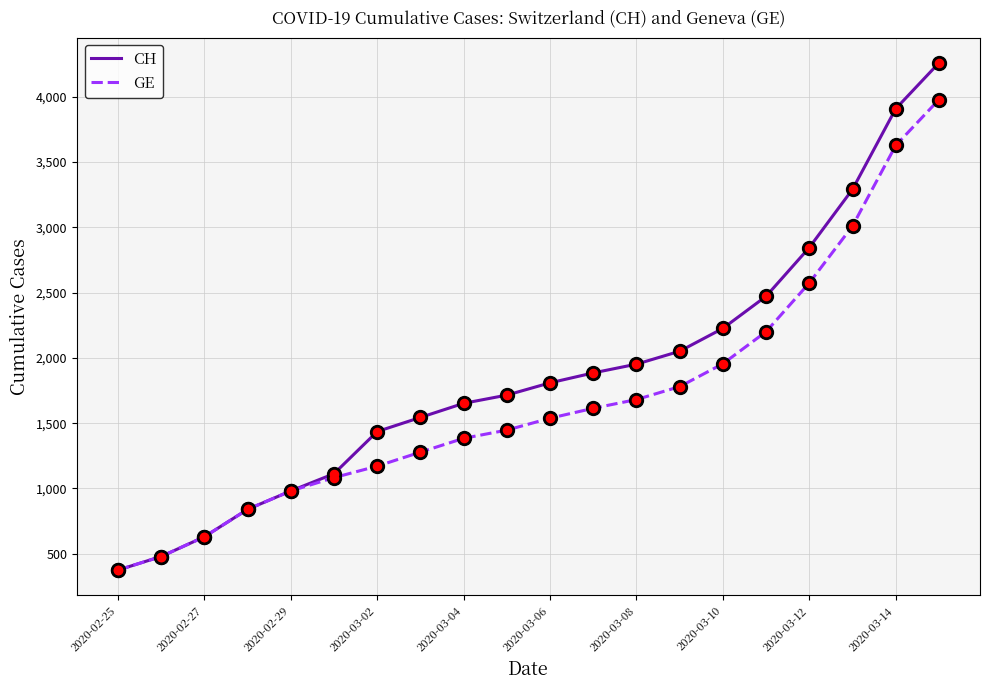

List the series in order of their peak value, highest first.

CH, GE